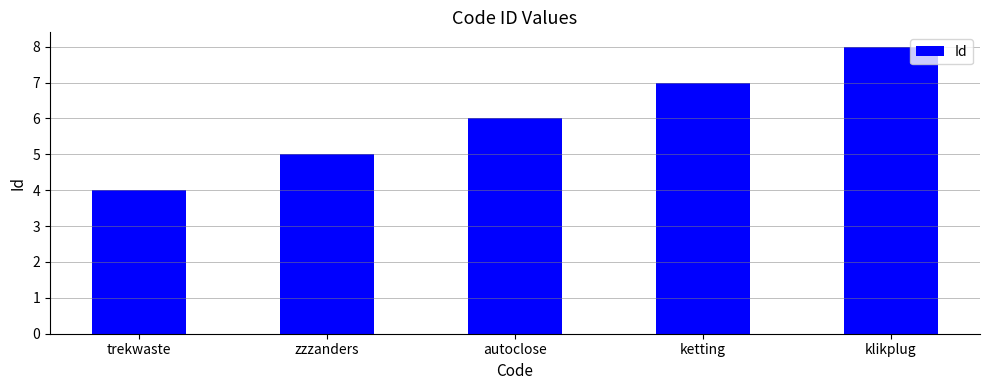

Between zzzanders and autoclose, which is larger?

autoclose